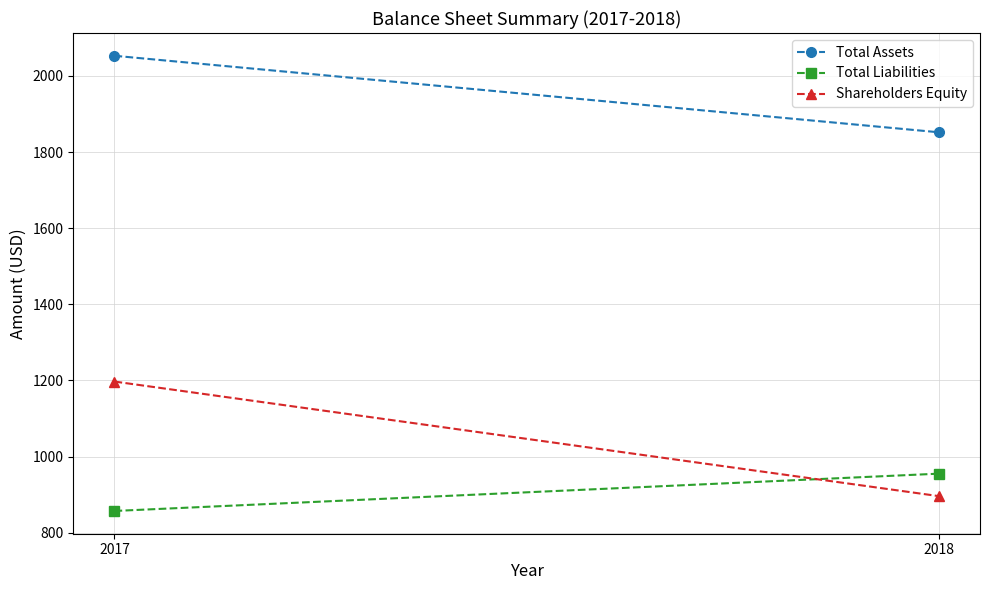

How many data points in Total Assets are less than 2053?

1